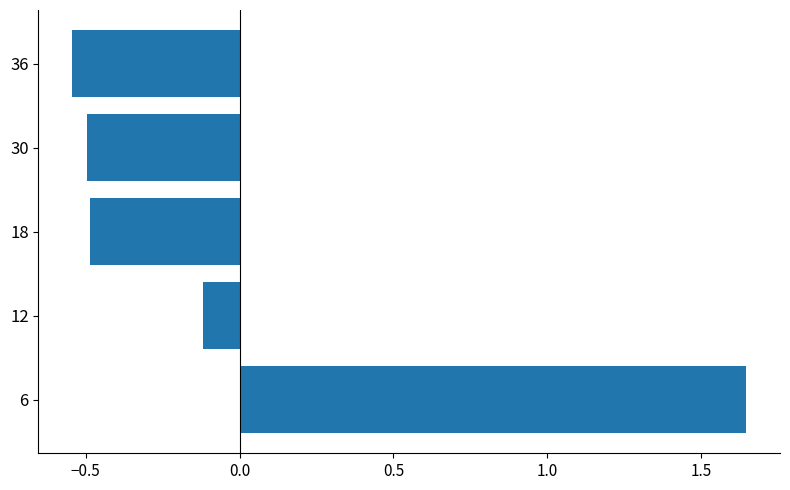

Does the chart contain stacked bars?

No